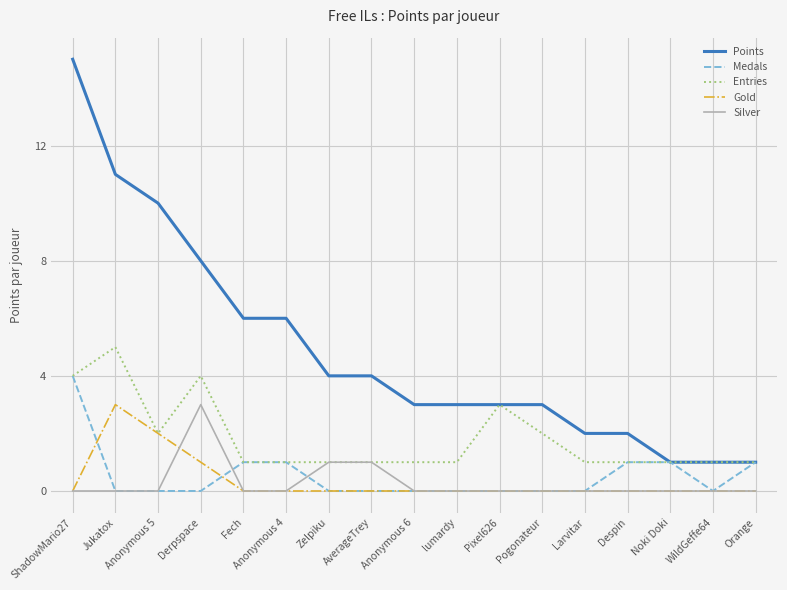

What is the lowest value of the Entries series?

1